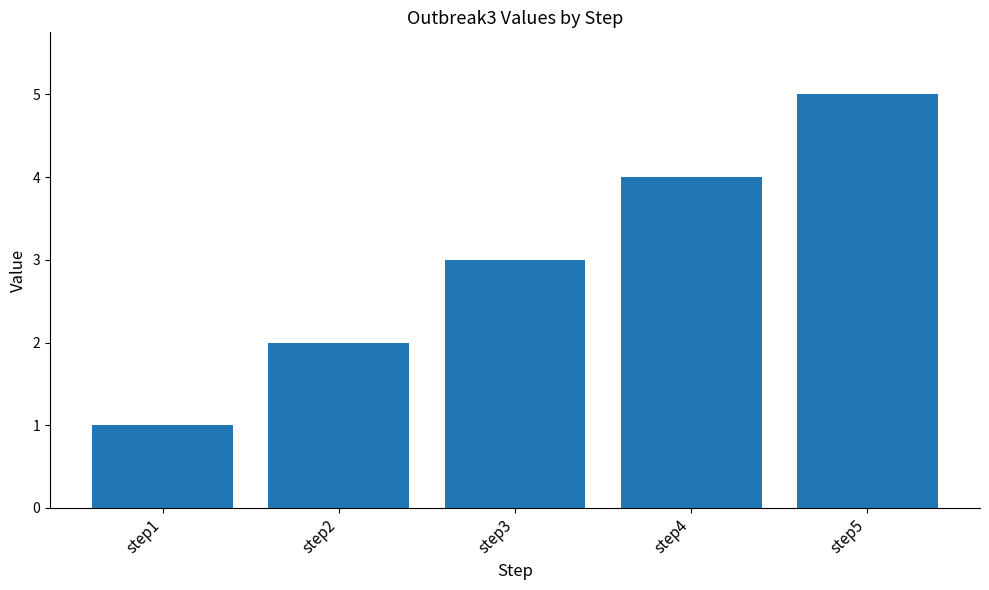

True or false: the data shows 4 at step4.

True